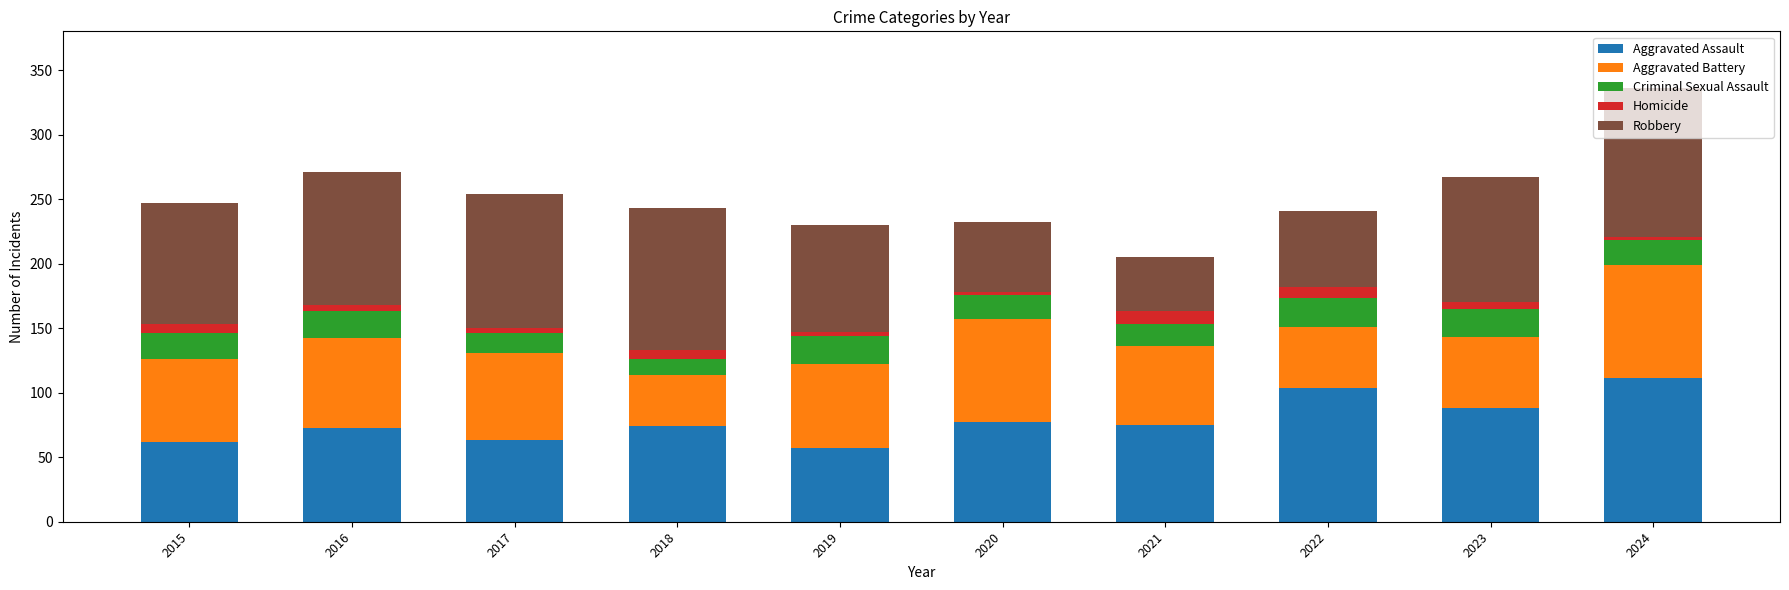

What is the difference between the maximum and second lowest values in the Aggravated Assault series?

49